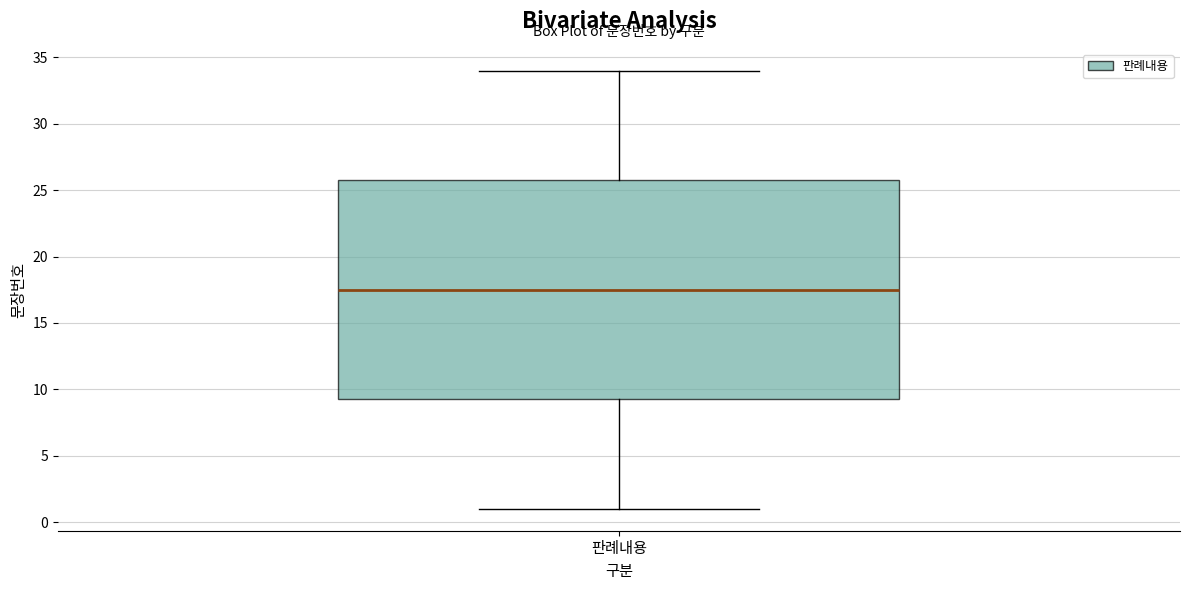

Read this box plot against the y-axis: the position of the median line, the range covered by the box, and the ends of both whiskers. The values are not printed on the chart, so give them approximately, as read against the axis.

median 17.5, box 9.5 to 26.0, whiskers 1.0 to 34.0